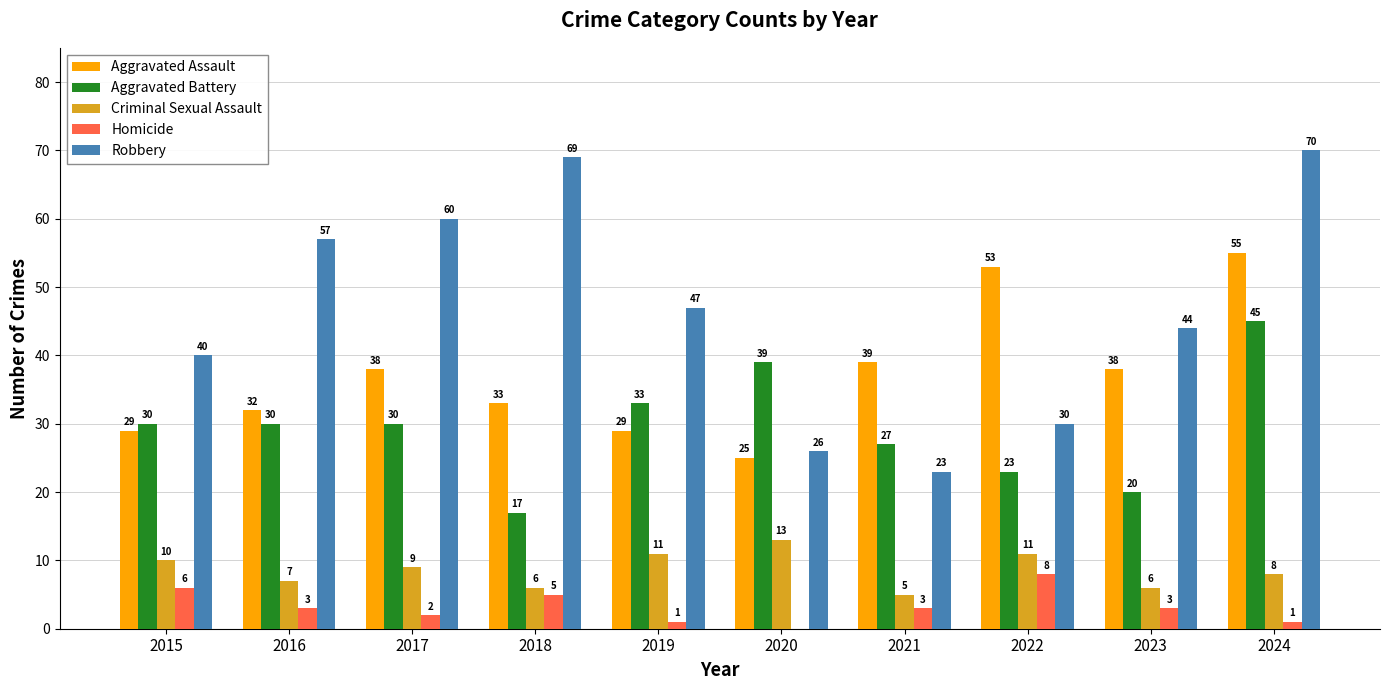

What value does the Aggravated Battery series have at 2018?

17